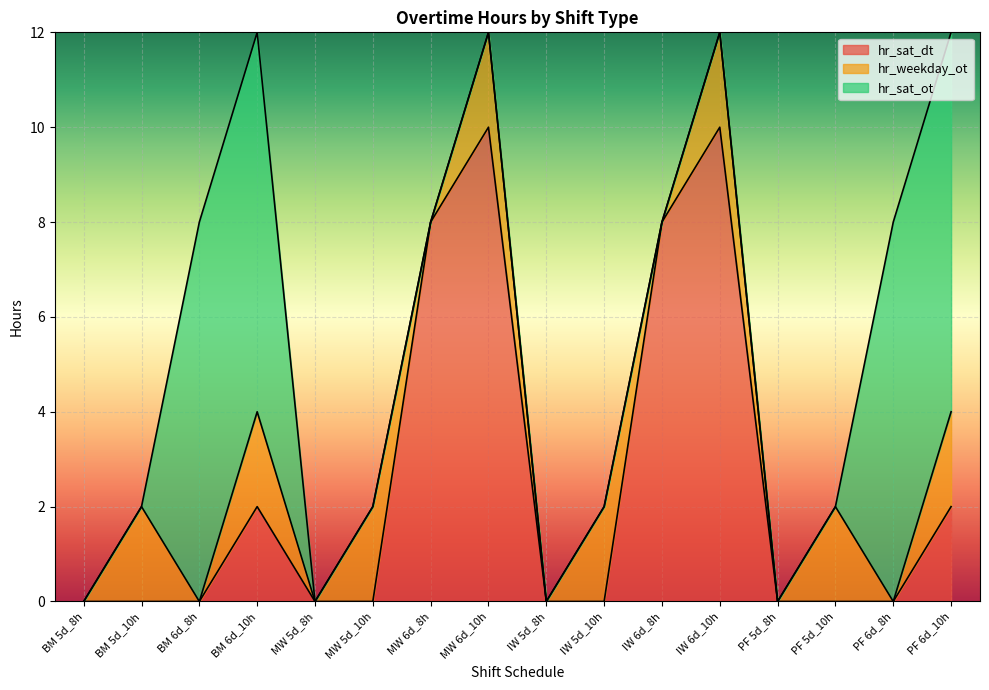

What position from the right is PF 6d_8h?

2